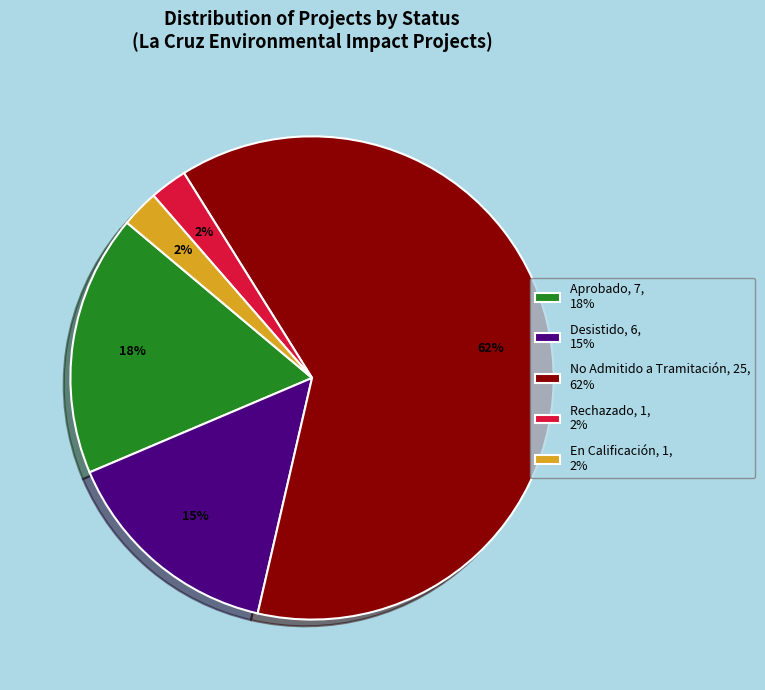

Is it true that No Admitido a Tramitación, 25, 62% is 48% of the pie?

False